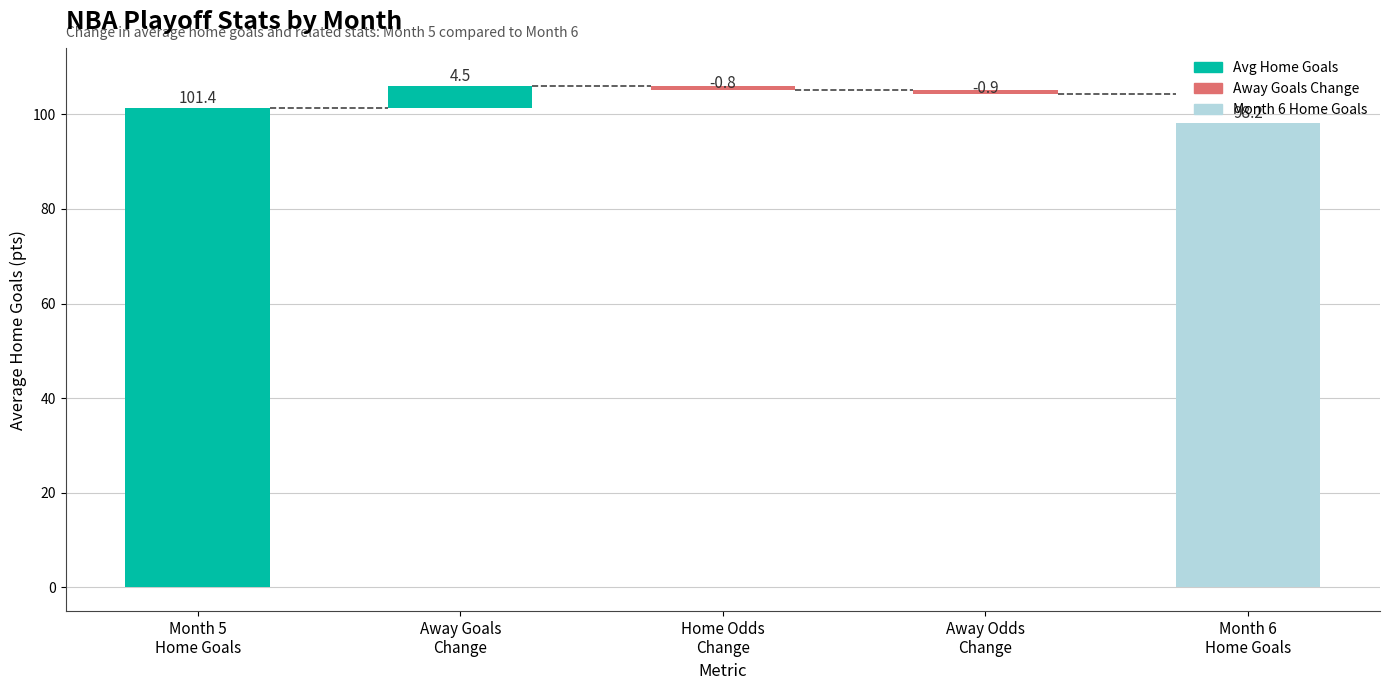

Between 2 and 5, which series saw the biggest shift?

Avg Home Goals